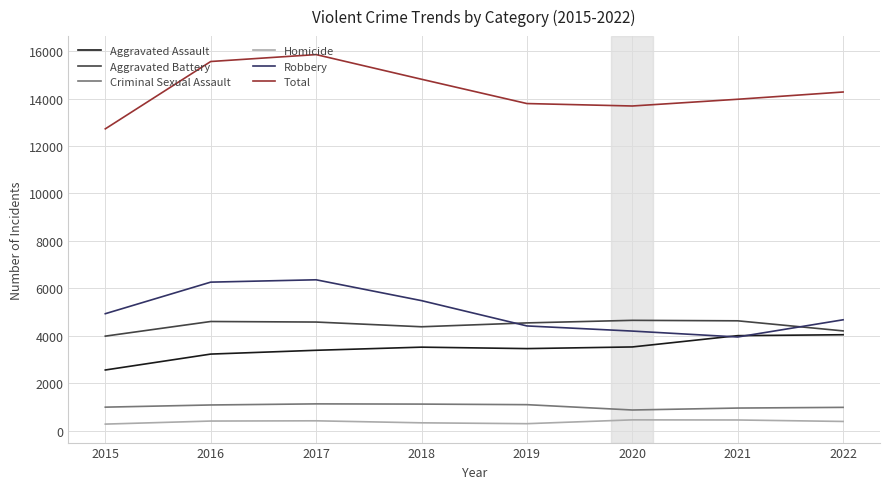

At 2017, list the series in order from largest to smallest.

Total, Robbery, Aggravated Battery, Aggravated Assault, Criminal Sexual Assault, Homicide